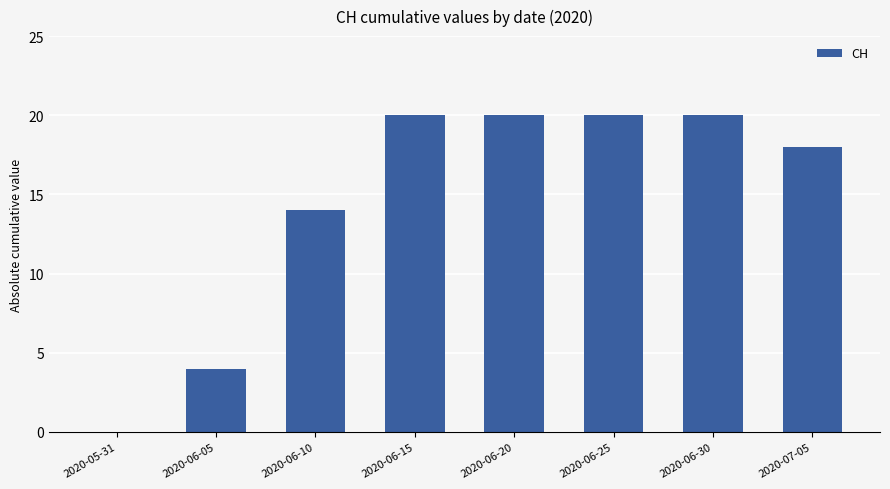

What is the sum of the values at 2020-06-30 and 2020-06-20?

40